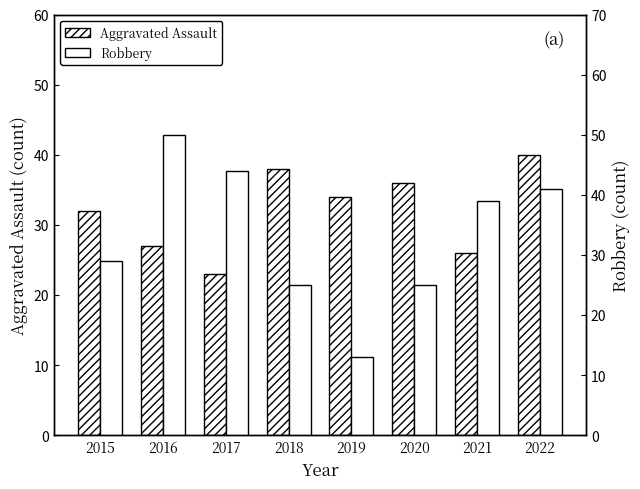

What is the sum of all Robbery values?

266